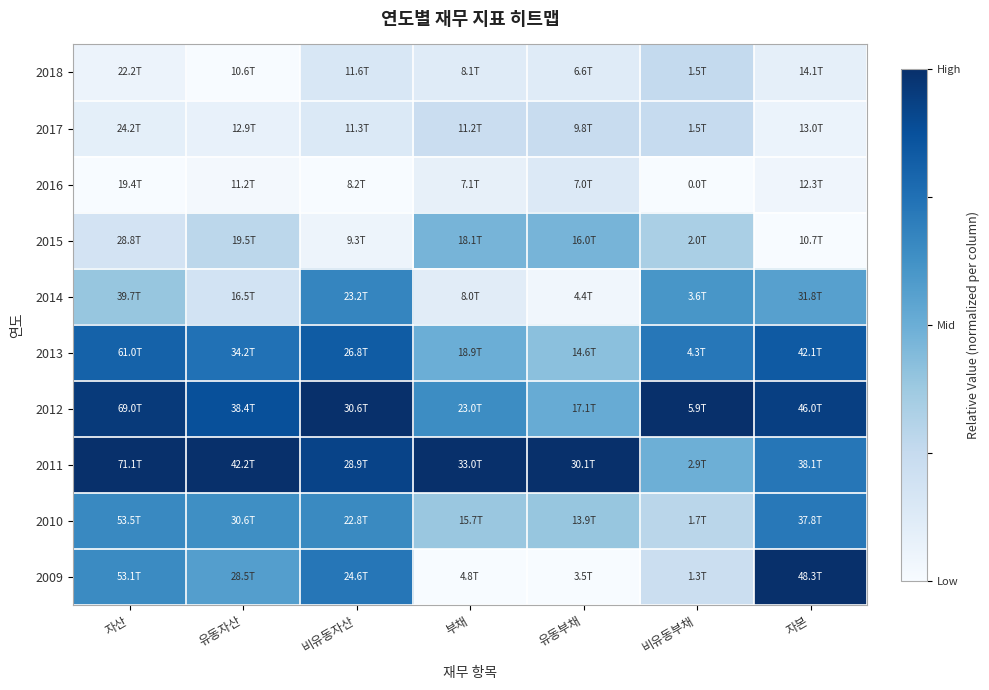

List the series in order of their peak value, lowest first.

2016, 2017, 2018, 2015, 2014, 2010, 2013, 2012, 2011, 2009